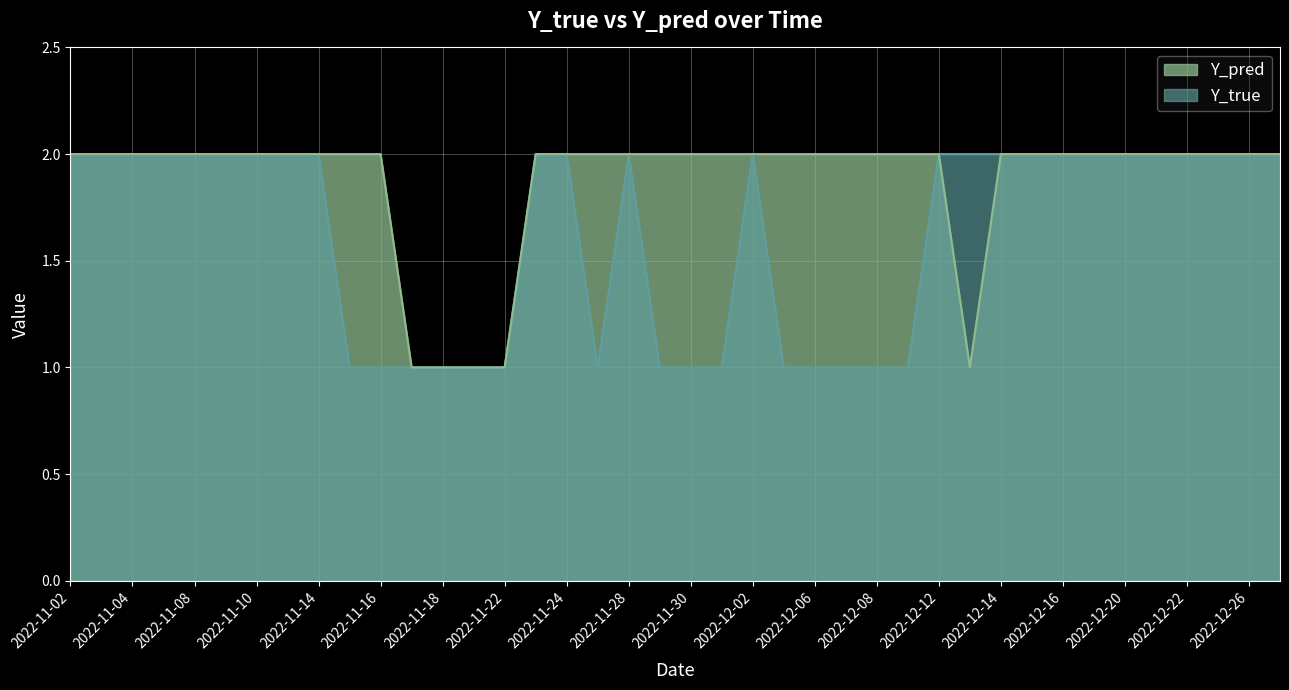

Reading left to right, transcribe all the data shown in this chart.

Y_true: 2022-11-02=2	2022-11-03=2	2022-11-04=2	2022-11-07=2	2022-11-08=2	2022-11-09=2	2022-11-10=2	2022-11-11=2	2022-11-14=2	2022-11-15=1	2022-11-16=1	2022-11-17=1	2022-11-18=1	2022-11-21=1	2022-11-22=1	2022-11-23=2	2022-11-24=2	2022-11-25=1	2022-11-28=2	2022-11-29=1	2022-11-30=1	2022-12-01=1	2022-12-02=2	2022-12-05=1	2022-12-06=1	2022-12-07=1	2022-12-08=1	2022-12-09=1	2022-12-12=2	2022-12-13=2	2022-12-14=2	2022-12-15=2	2022-12-16=2	2022-12-19=2	2022-12-20=2	2022-12-21=2	2022-12-22=2	2022-12-23=2	2022-12-26=2	2022-12-27=2
Y_pred: 2022-11-02=2	2022-11-03=2	2022-11-04=2	2022-11-07=2	2022-11-08=2	2022-11-09=2	2022-11-10=2	2022-11-11=2	2022-11-14=2	2022-11-15=2	2022-11-16=2	2022-11-17=1	2022-11-18=1	2022-11-21=1	2022-11-22=1	2022-11-23=2	2022-11-24=2	2022-11-25=2	2022-11-28=2	2022-11-29=2	2022-11-30=2	2022-12-01=2	2022-12-02=2	2022-12-05=2	2022-12-06=2	2022-12-07=2	2022-12-08=2	2022-12-09=2	2022-12-12=2	2022-12-13=1	2022-12-14=2	2022-12-15=2	2022-12-16=2	2022-12-19=2	2022-12-20=2	2022-12-21=2	2022-12-22=2	2022-12-23=2	2022-12-26=2	2022-12-27=2